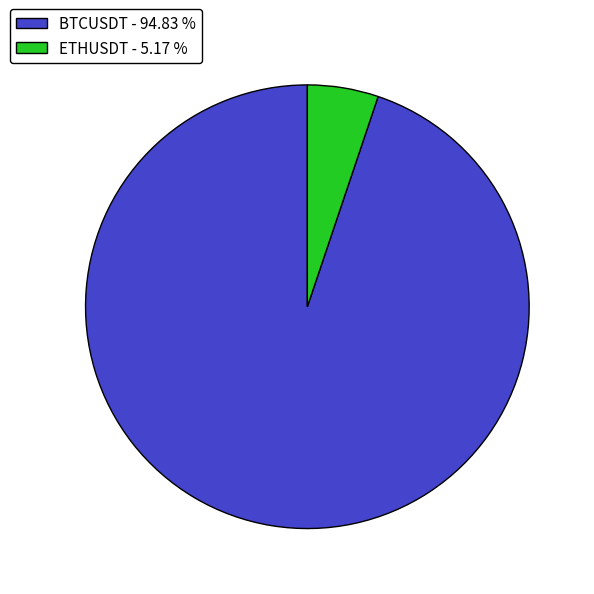

The ETHUSDT slice represents 20% of the pie. True or false?

False